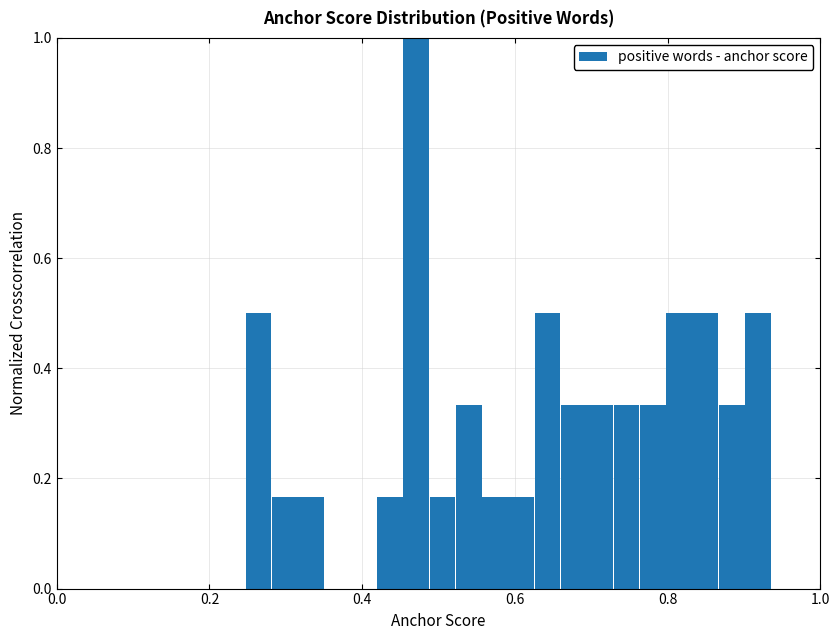

Read against the x-axis, roughly where is the centre of the tallest bar?

0.48